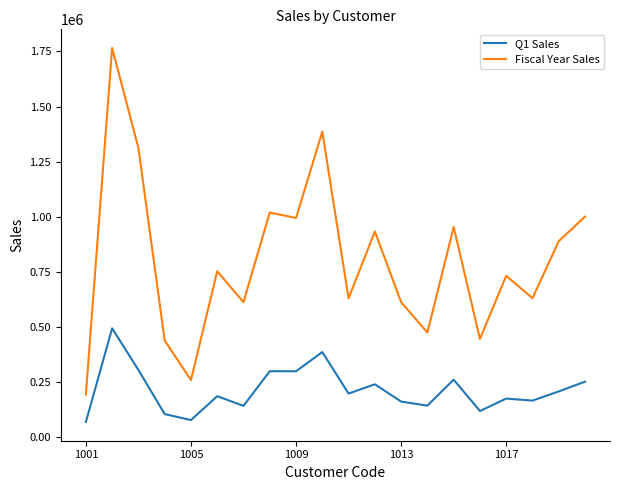

What is the minimum value shown in the chart?

69671